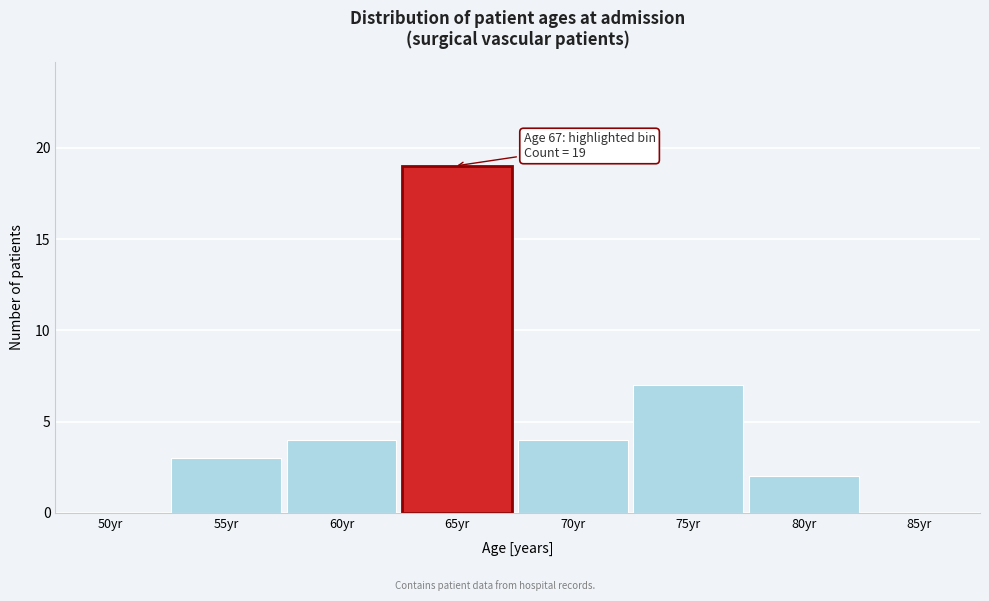

Reading left to right, transcribe all the data shown in this chart.

50yr=0	55yr=3	60yr=4	65yr=19	70yr=4	75yr=7	80yr=2	85yr=0